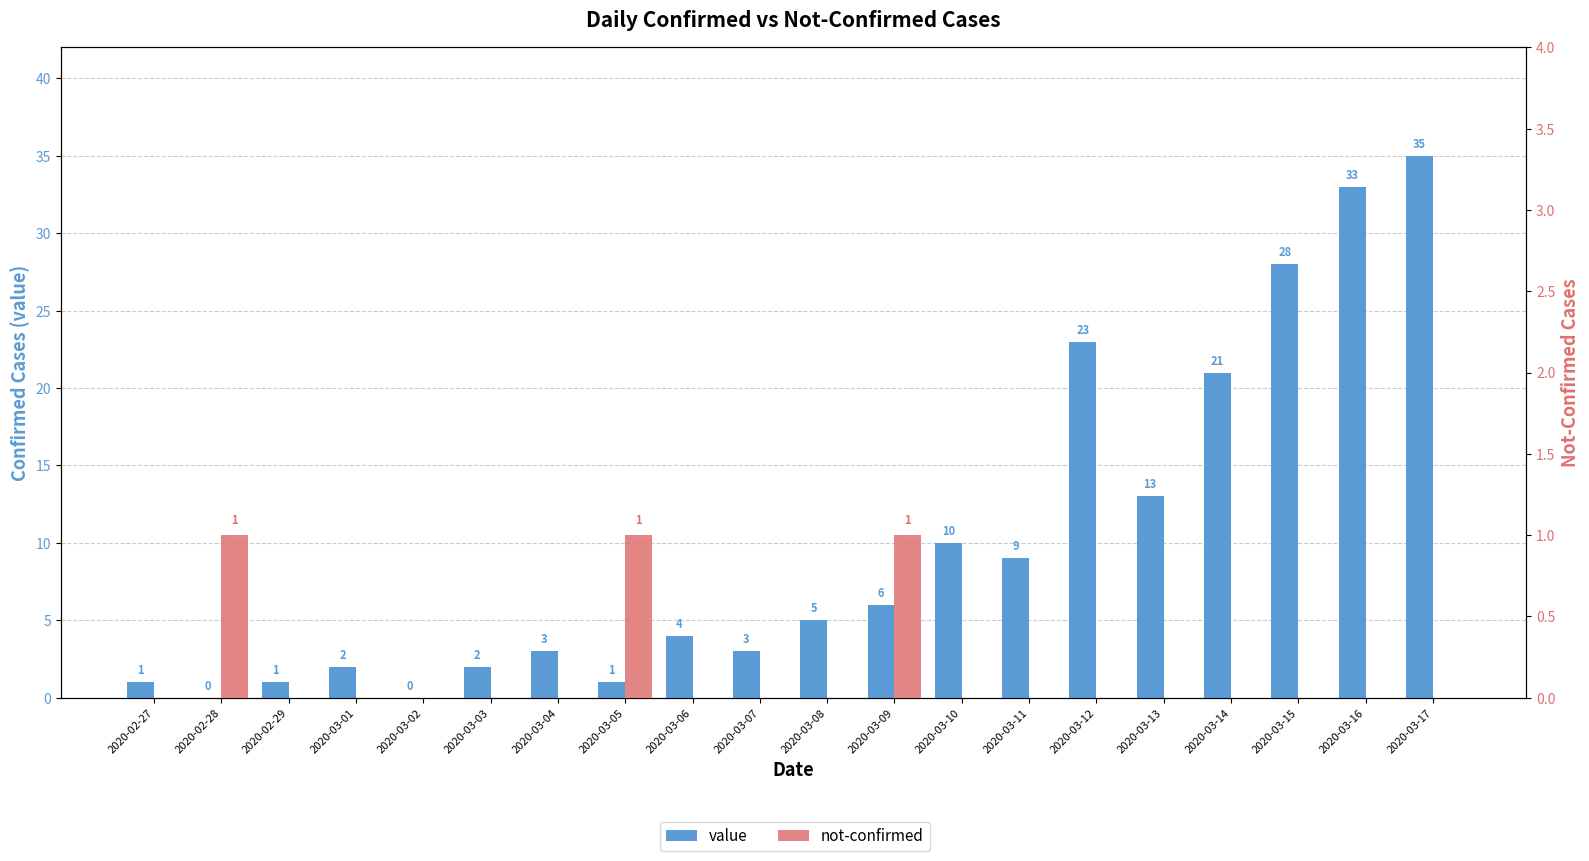

What is the highest value of the not-confirmed series?

1